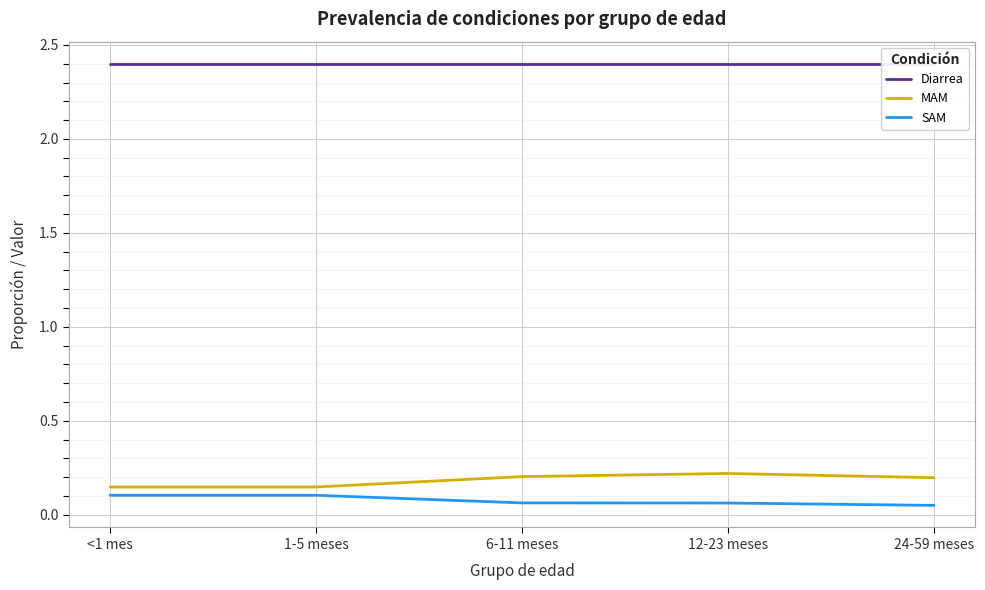

What is the minimum value for MAM?

0.1